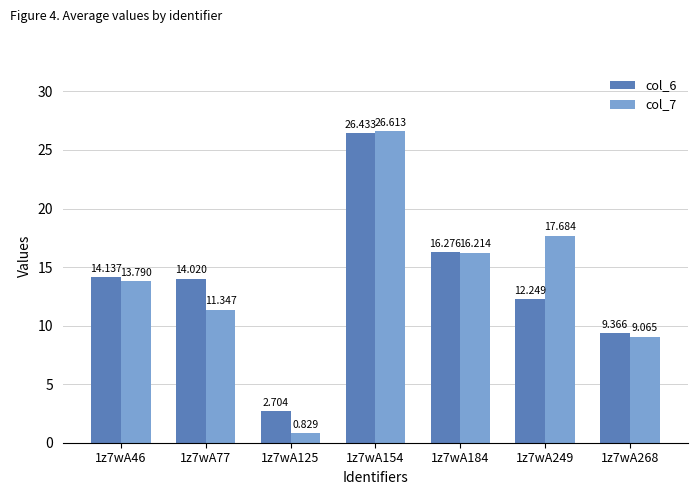

What are all the series names shown in the legend?

col_6, col_7